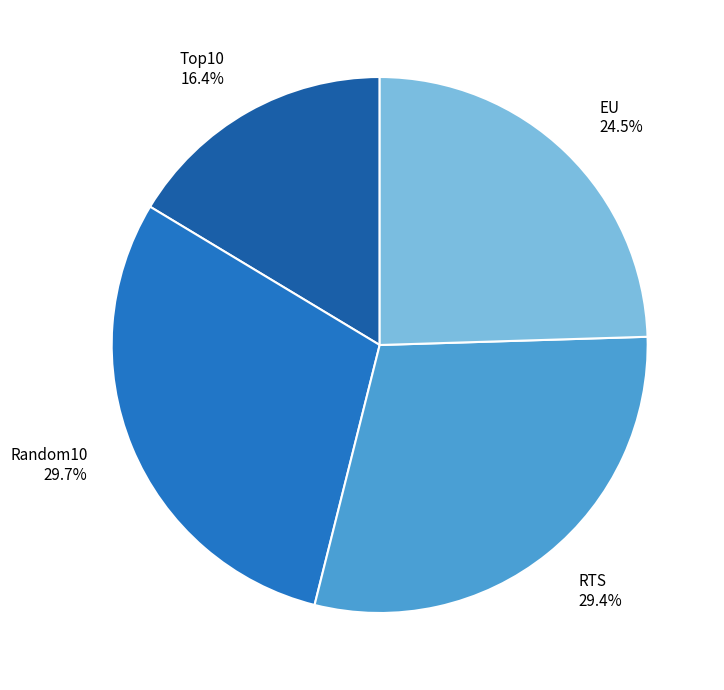

Which slice is the smallest?

Top10